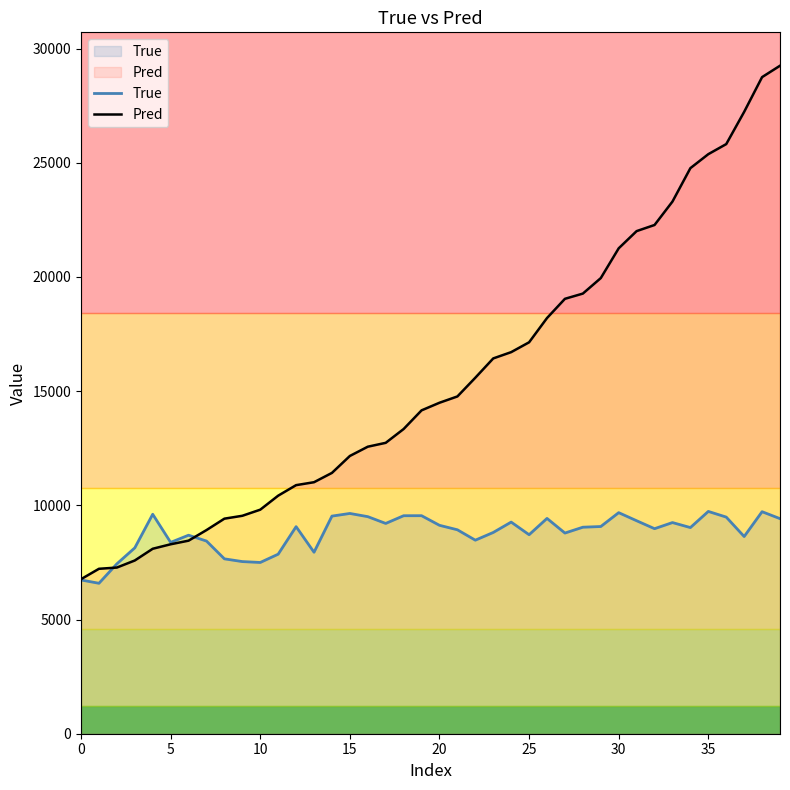

Which series has the widest spread of values?

Pred